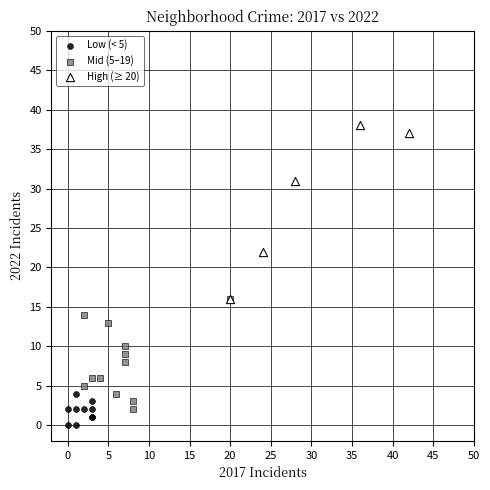

Which series has the largest Y range (max minus min)?

High (≥ 20)